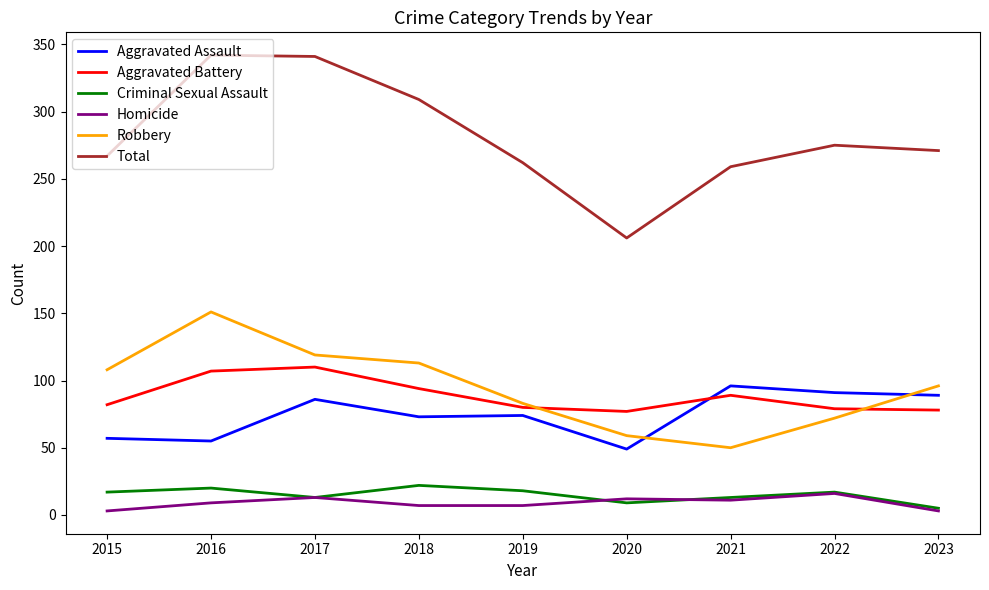

What is the maximum value for Total?

342